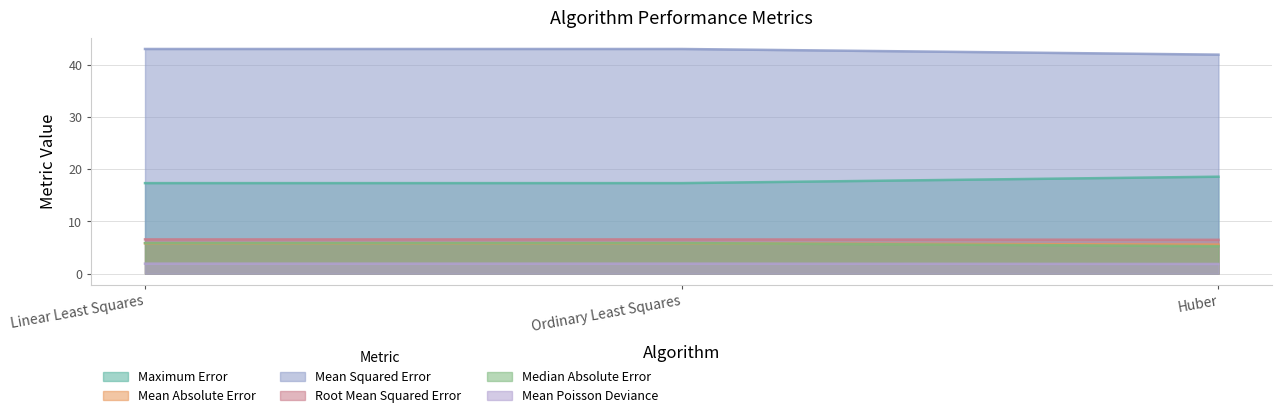

Which category has the lowest value across all series?

Huber